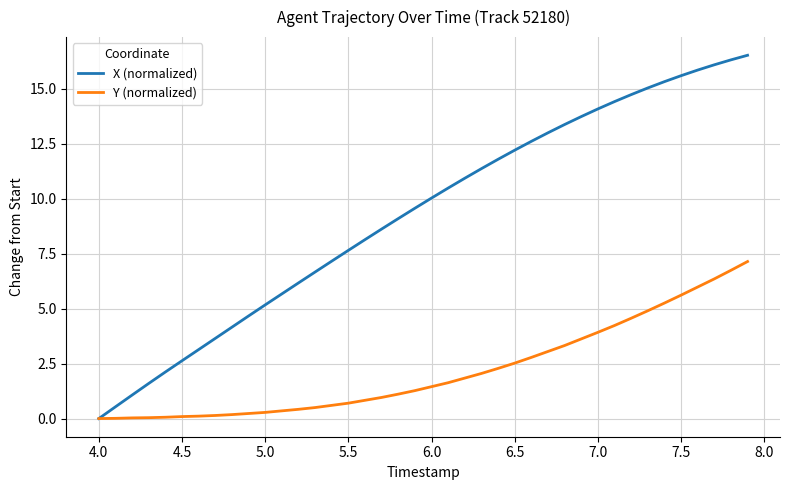

What is the maximum value shown in the chart?

16.5